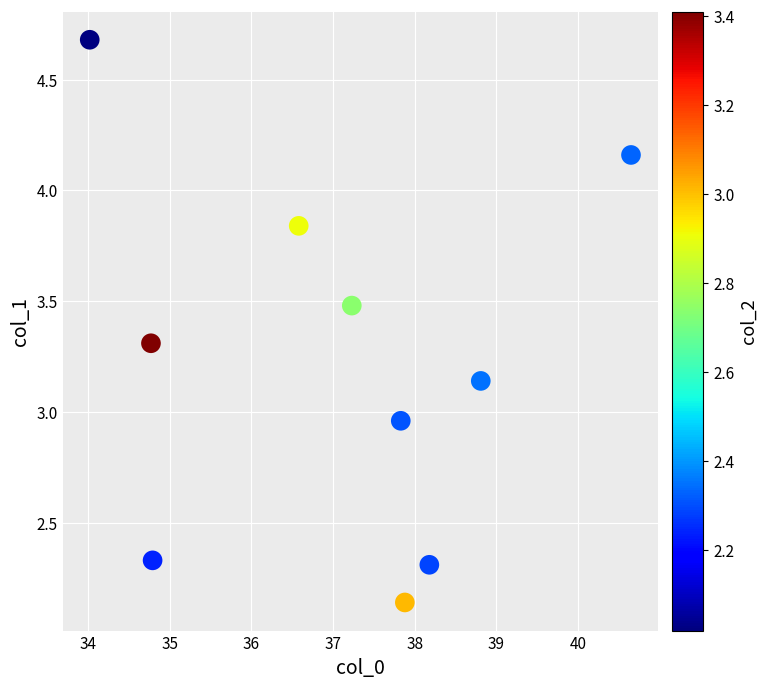

What is the range of Y values (max minus min)?

2.5